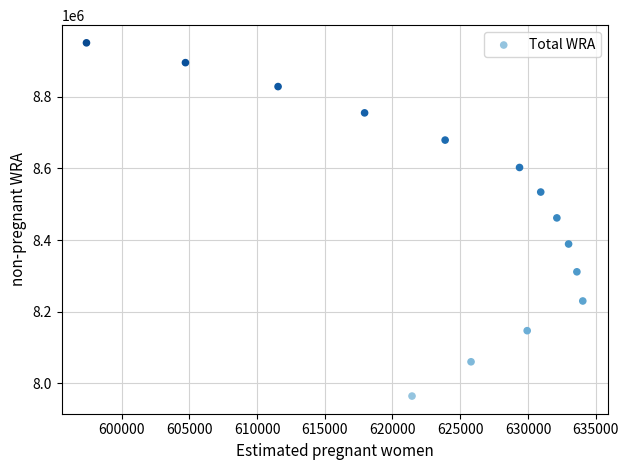

What is the range of X values (max minus min)?

36630.8